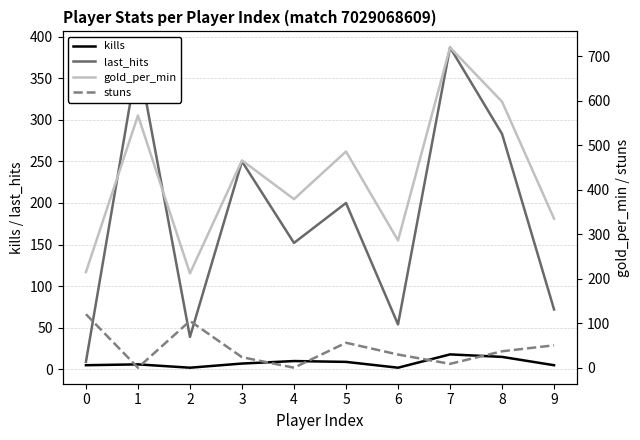

How many lines are shown in the chart?

4